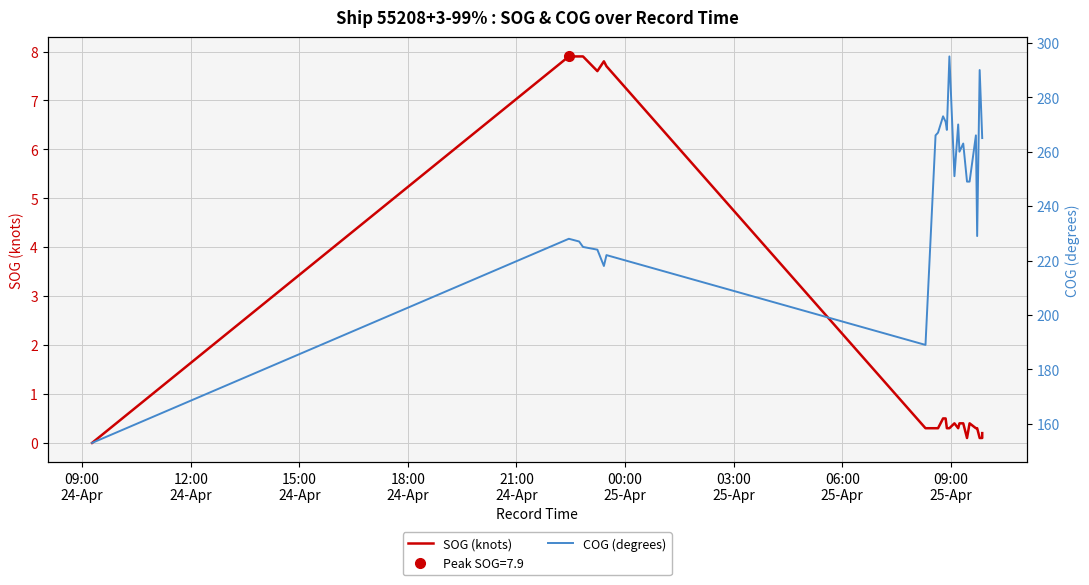

Reading left to right, transcribe all the data shown in this chart.

SOG (knots): 0.0	7.9	7.9	7.9	7.6	7.8	7.7	0.3	0.3	0.3	0.5	0.5	0.3	0.3	0.4	0.3	0.4	0.4	0.1	0.4	0.3	0.3	0.1	0.1	0.2	0.2
COG (degrees): 153.0	228.0	227.0	225.0	224.0	218.0	222.0	189.0	266.0	267.0	273.0	271.0	268.0	295.0	251.0	270.0	260.0	263.0	249.0	249.0	266.0	229.0	290.0	265.0	265.0	265.0